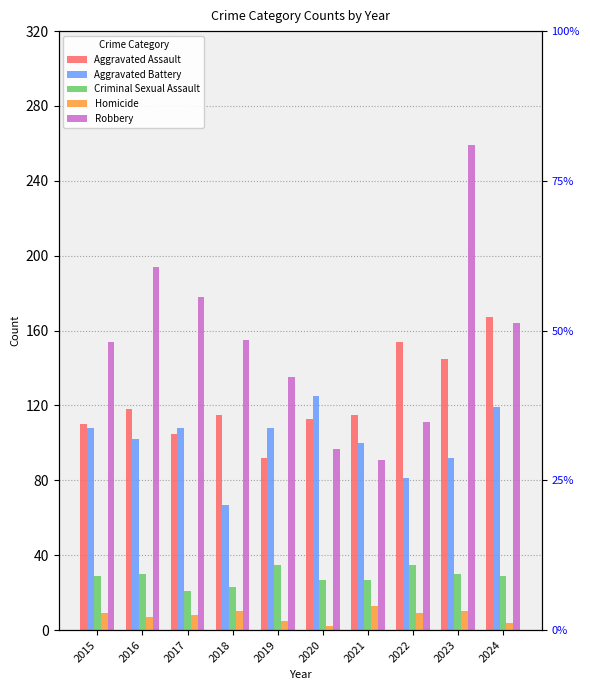

How many series are shown in this chart?

5